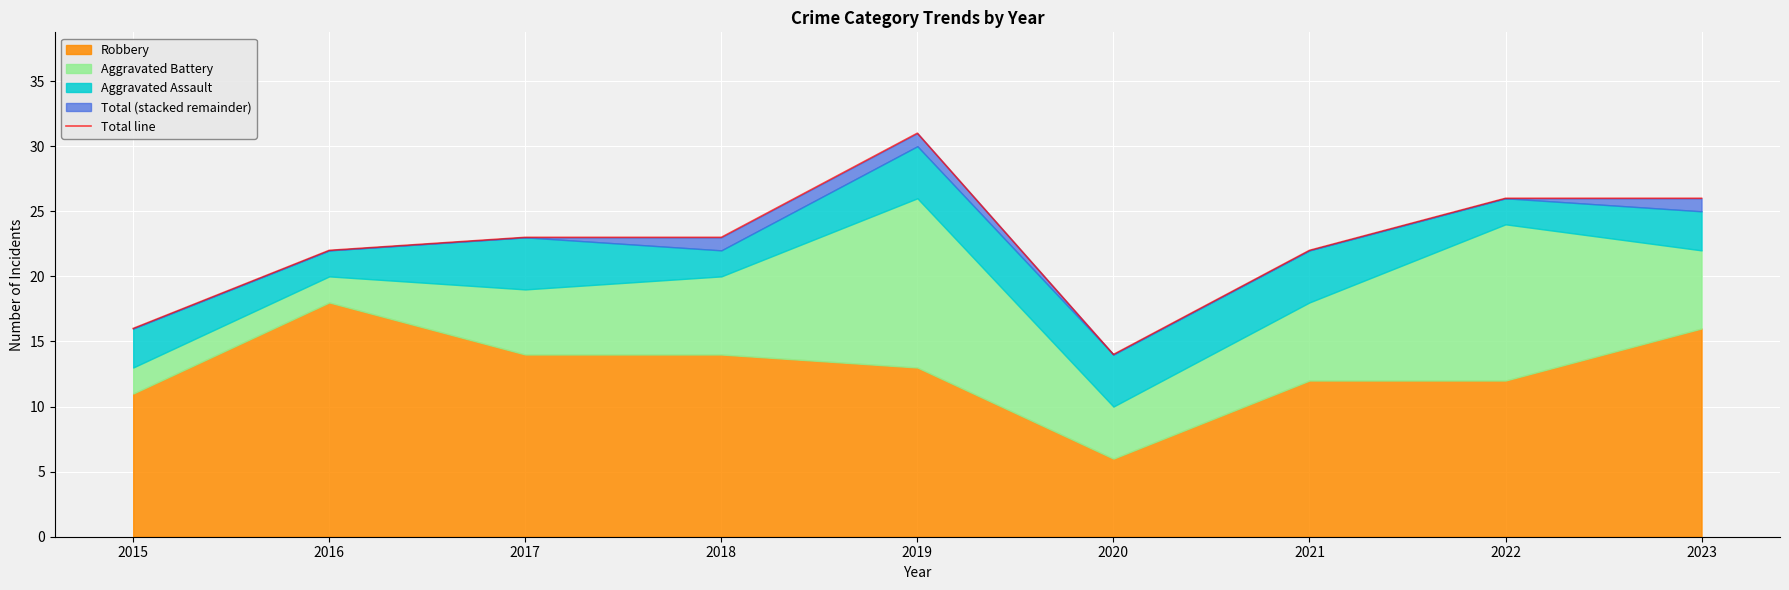

The chart shows a value of 22 at 2021. True or false?

True